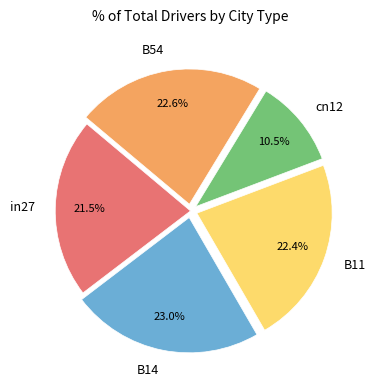

What is the smallest slice in the pie chart?

cn12